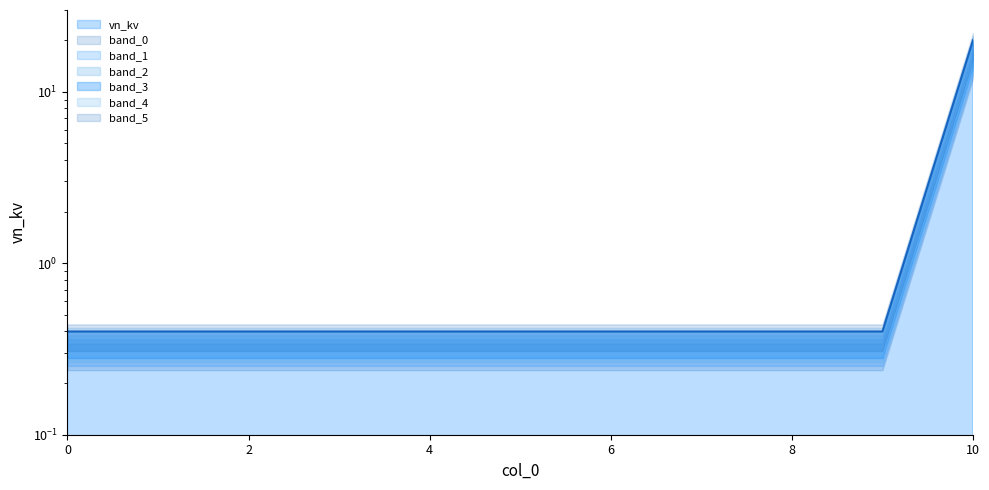

The value at 6 is 0.7. True or false?

False